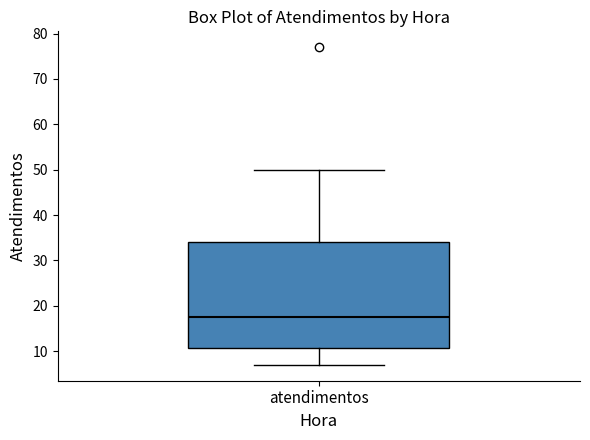

Transcribe this box plot: give where the median line is, the range the box spans, and where the two whiskers end, as read against the y-axis. The values are not printed on the chart, so give them approximately, as read against the axis.

median 18, box 11 to 34, whiskers 7 to 50